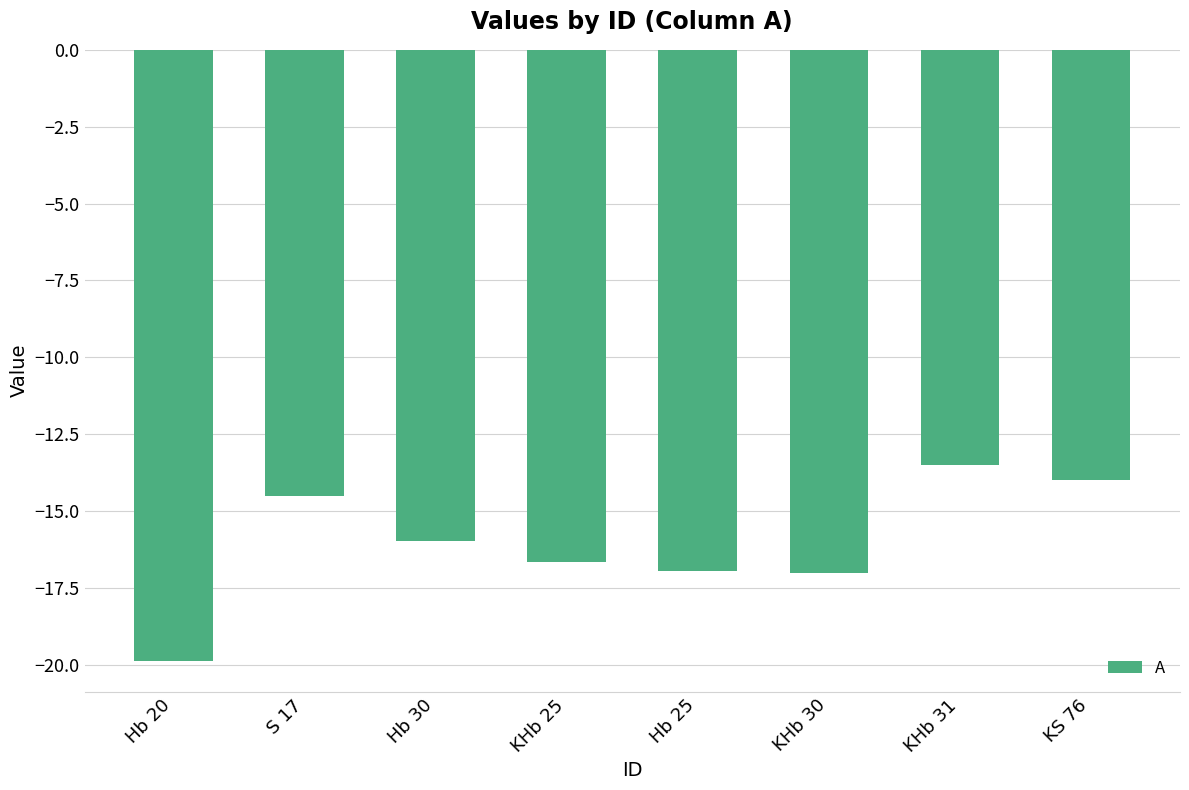

Which category has the highest value across all series?

KHb 31